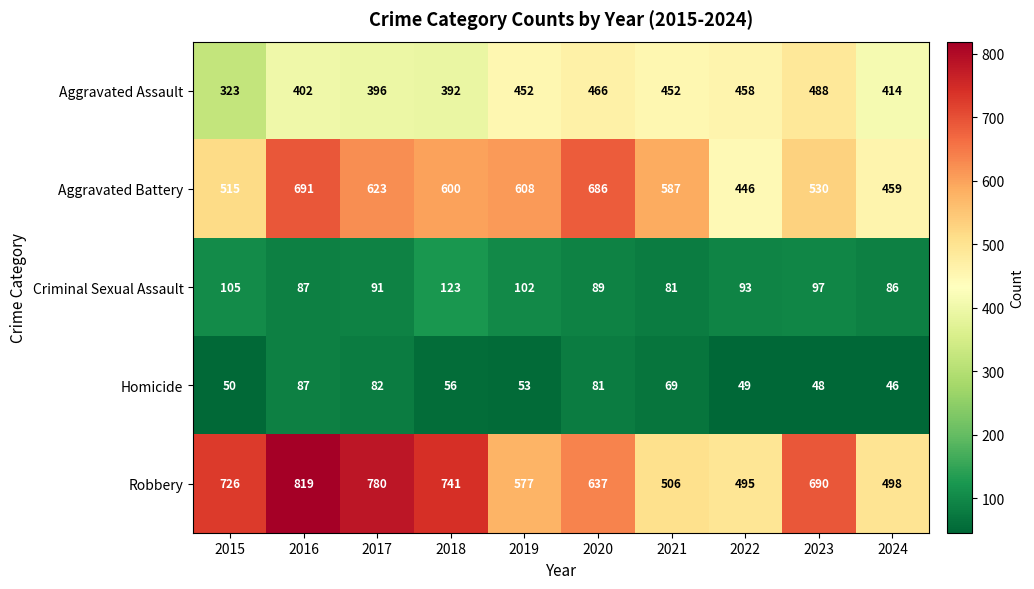

Where does the Robbery series first go above 690?

2015